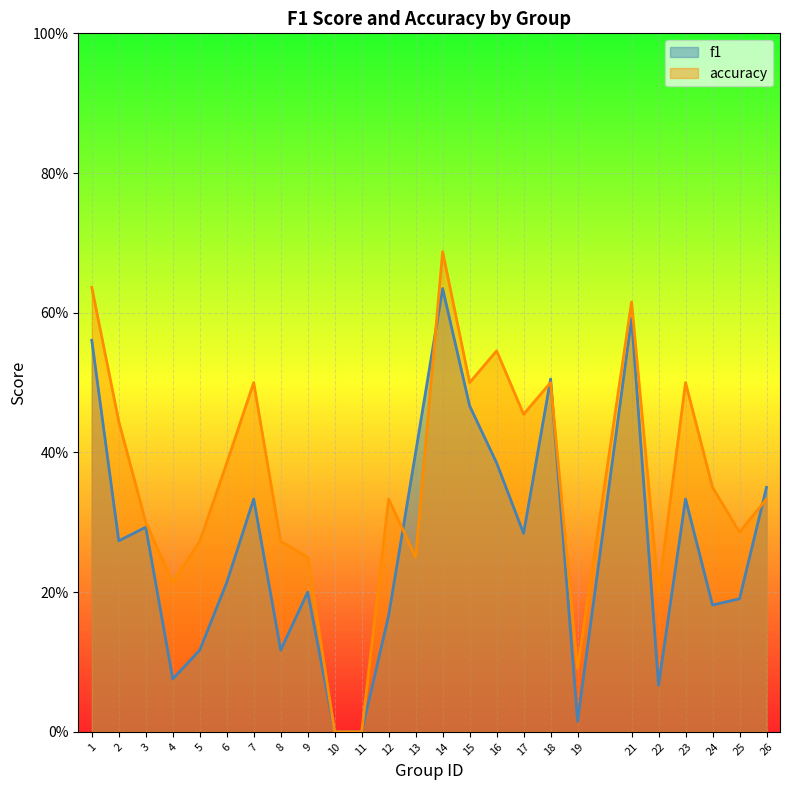

Where is the first local maximum for accuracy?

7